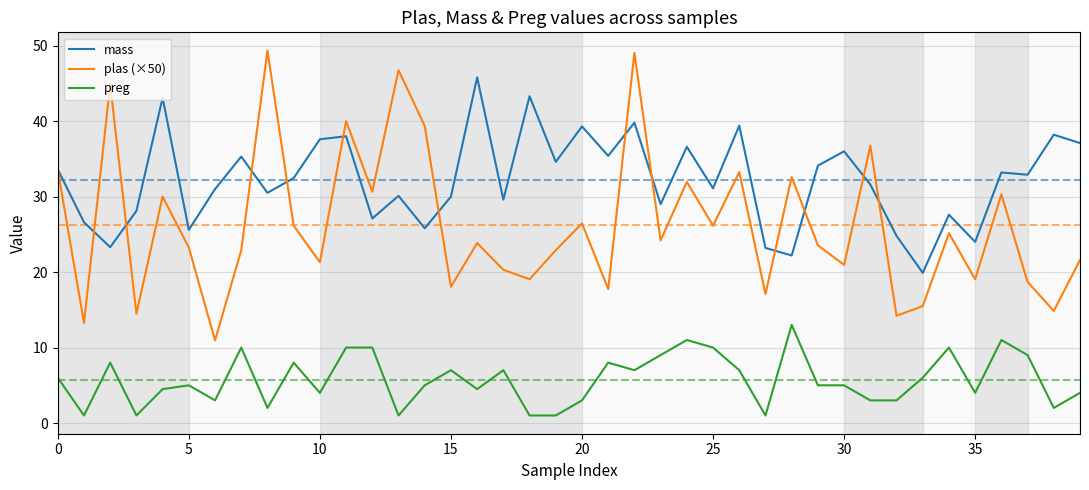

Which series has the widest spread of values?

plas (×50)